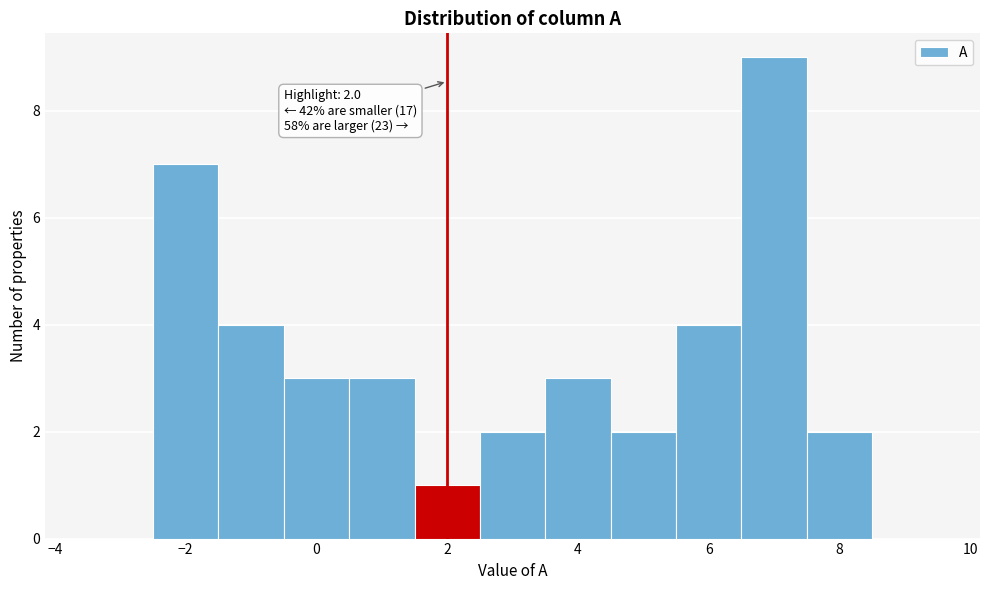

Which range on the x-axis has the tallest bar?

6.5 to 7.5